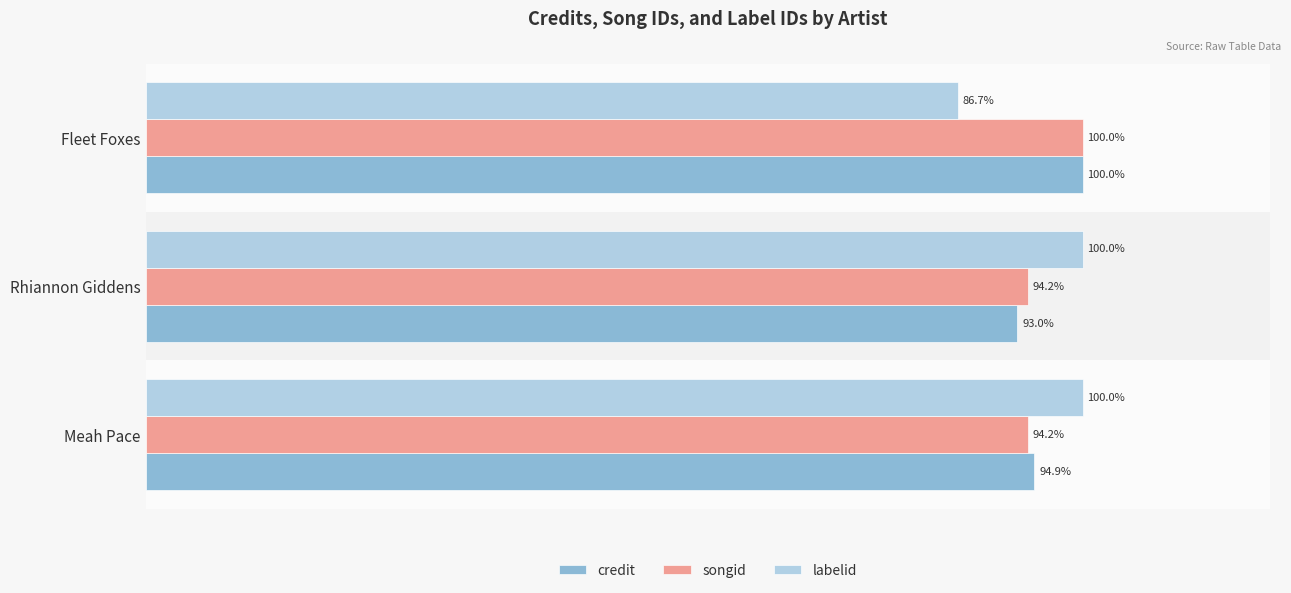

Rank the series at Meah Pace from highest to lowest value.

labelid, credit, songid